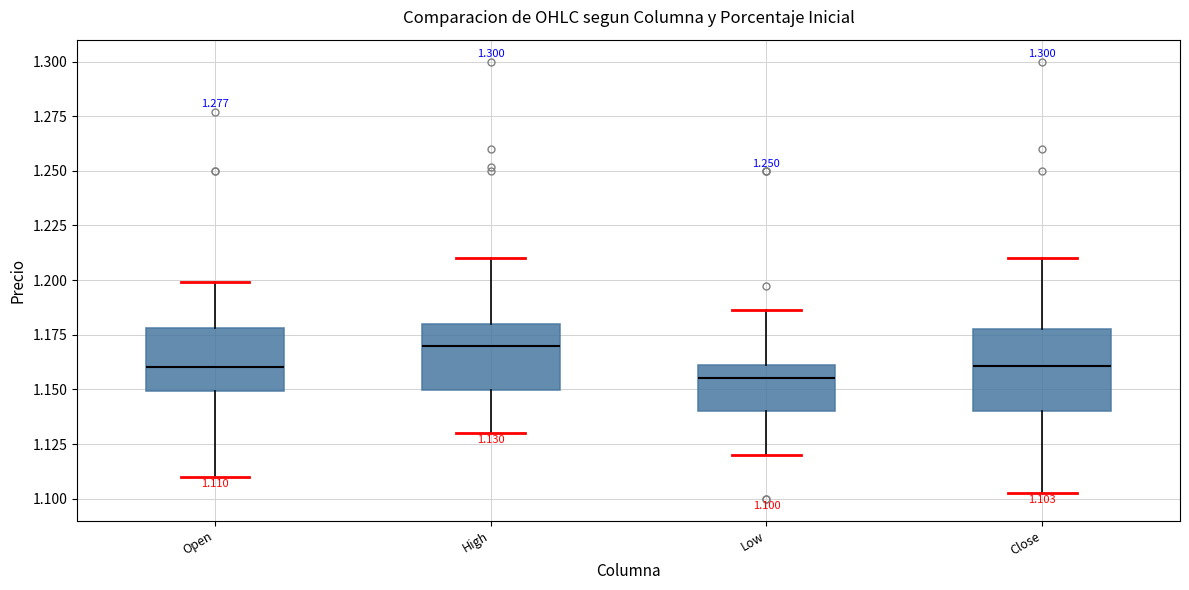

Which box is the tallest, from its lower edge to its upper edge?

Close